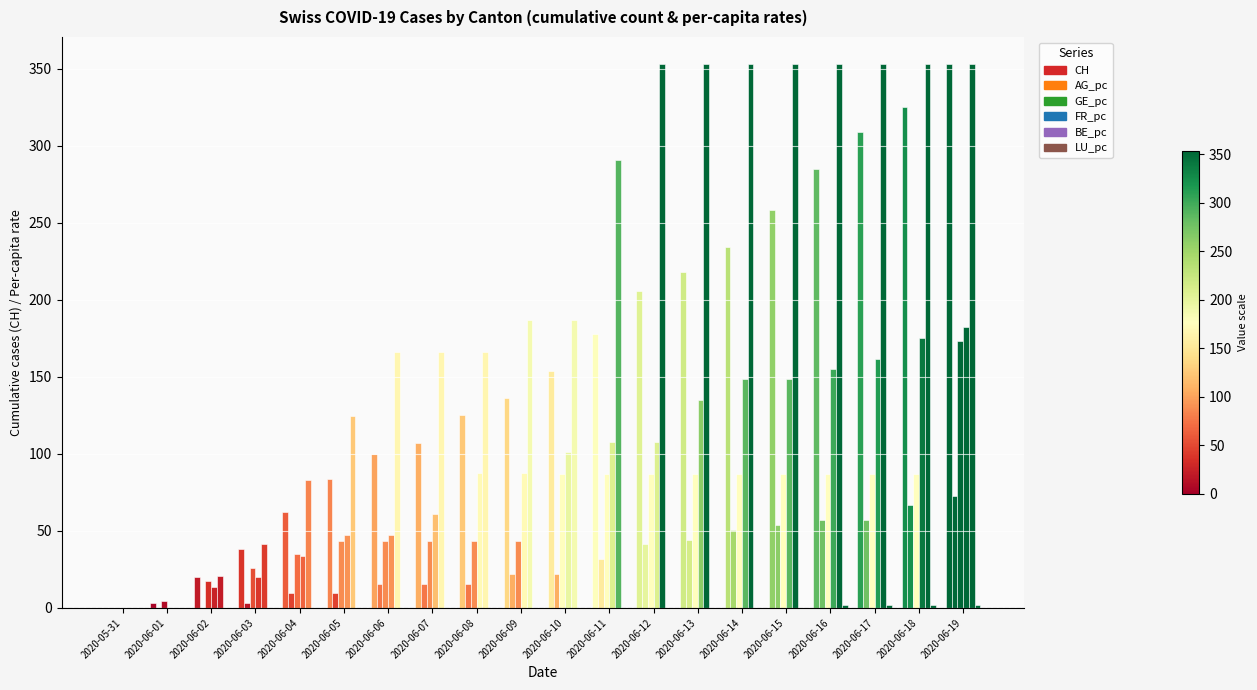

Reading right to left, extract all data points from this chart.

CH: 353.0	325.0	309.0	285.0	258.0	234.0	218.0	206.0	178.0	154.0	136.0	125.0	107.0	100.0	84.0	62.0	38.0	20.0	3.0	0.0
AG_pc: 72.9	66.5	57.0	57.0	53.9	50.7	44.4	41.2	31.7	22.2	22.2	15.8	15.8	15.8	9.5	9.5	3.2	0.0	0.0	0.0
GE_pc: 173.6	86.8	86.8	86.8	86.8	86.8	86.8	86.8	86.8	86.8	43.4	43.4	43.4	43.4	43.4	34.7	26.0	17.4	4.3	0.0
FR_pc: 182.1	175.3	161.8	155.1	148.3	148.3	134.9	107.9	107.9	101.1	87.7	87.7	60.7	47.2	47.2	33.7	20.2	13.5	0.0	0.0
BE_pc: 353.0	353.0	353.0	353.0	353.0	353.0	353.0	353.0	290.7	186.9	186.9	166.1	166.1	166.1	124.6	83.1	41.5	20.8	0.0	0.0
LU_pc: 2.2	2.2	2.2	2.2	0.0	0.0	0.0	0.0	0.0	0.0	0.0	0.0	0.0	0.0	0.0	0.0	0.0	0.0	0.0	0.0